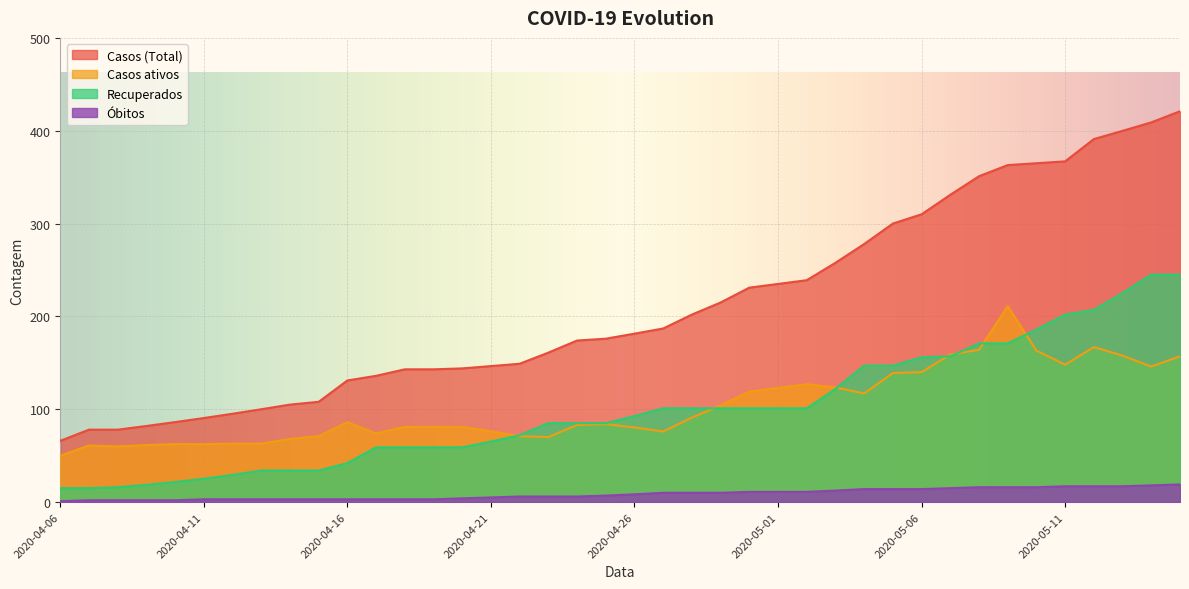

What is the spread (max minus min) of values at 2020-04-16?

128.0